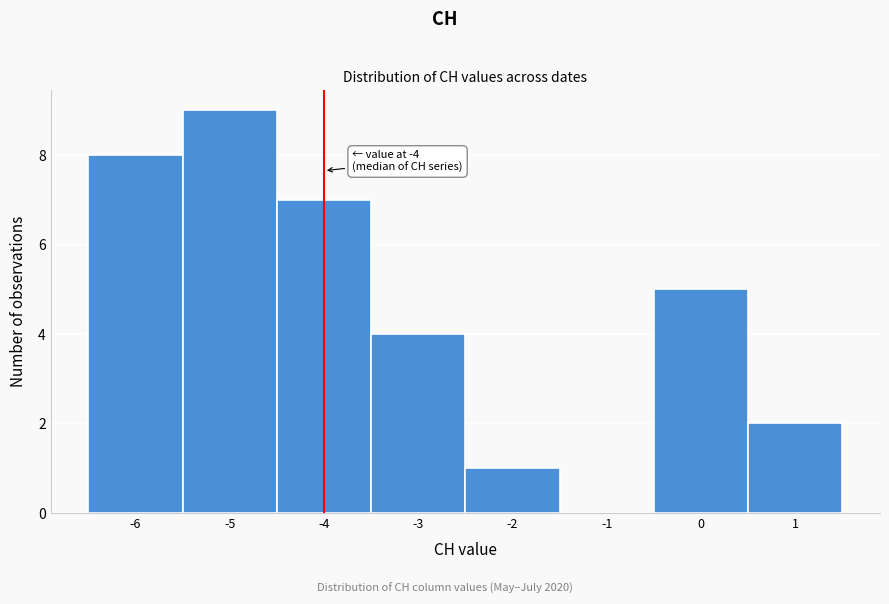

Which range on the x-axis has the tallest bar?

-5.5 to -4.5